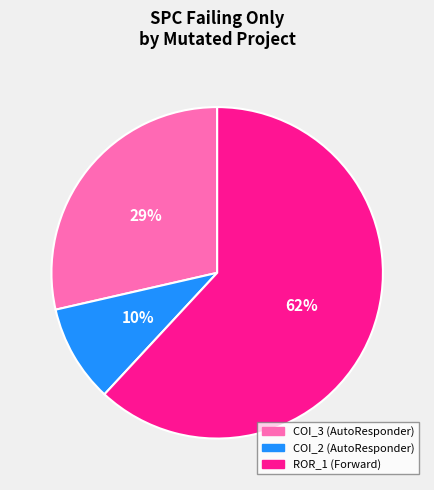

How many slices are in this pie chart?

3